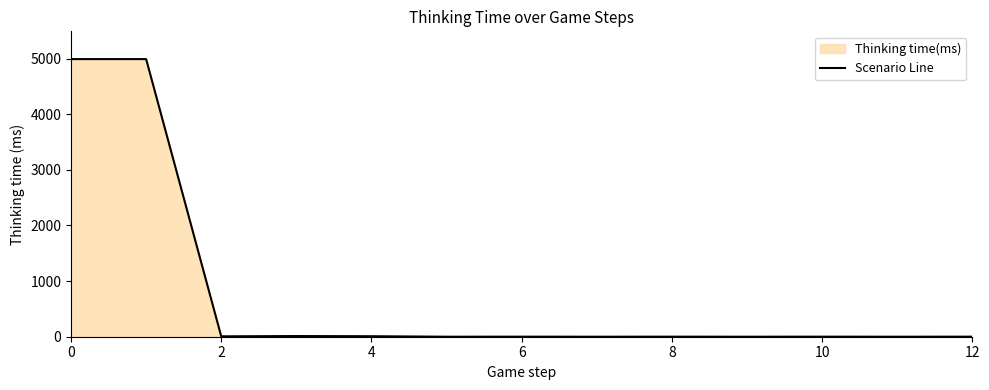

Count the number of data series in this chart.

1